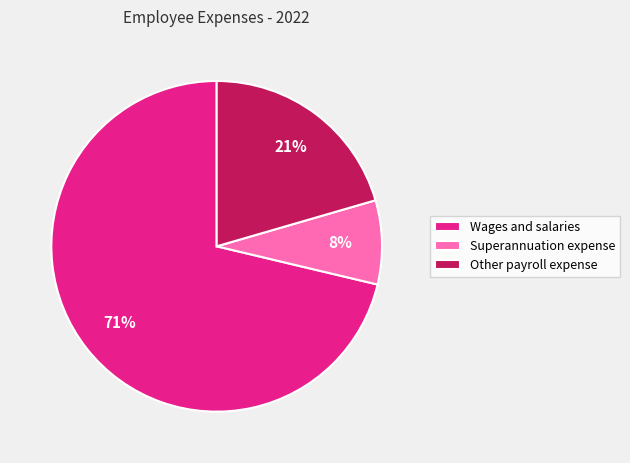

Is there a majority slice in this chart?

Yes